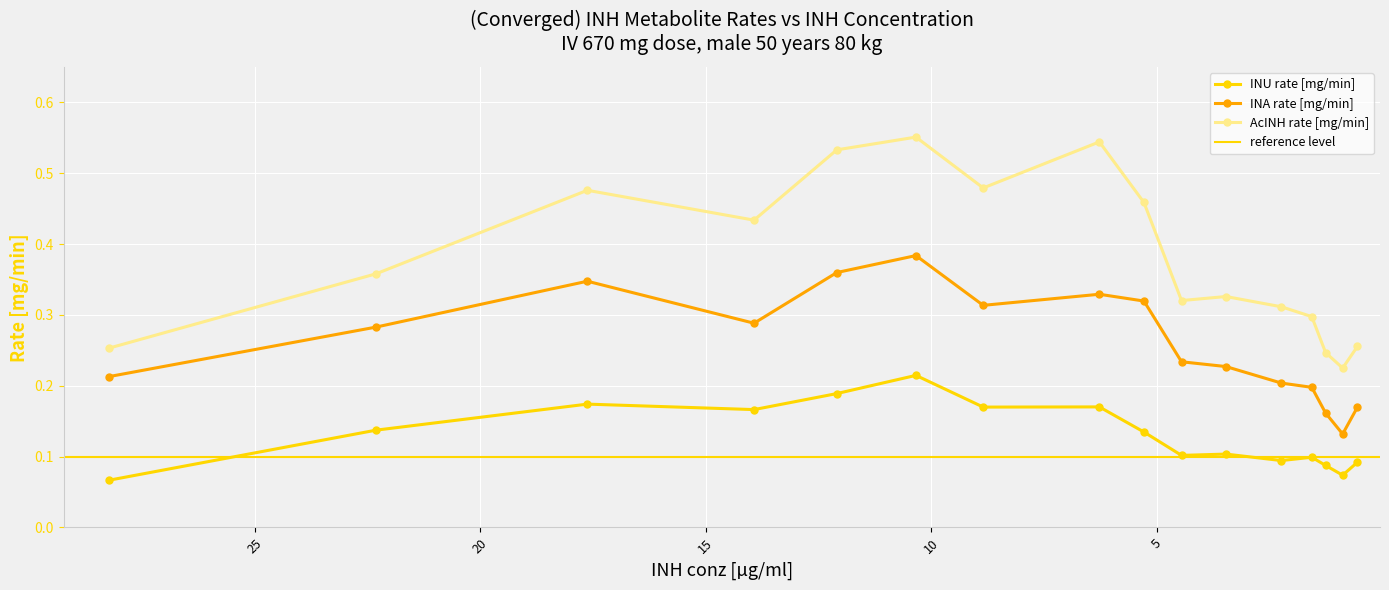

What is the sum of all INA rate [mg/min] values?

4.2